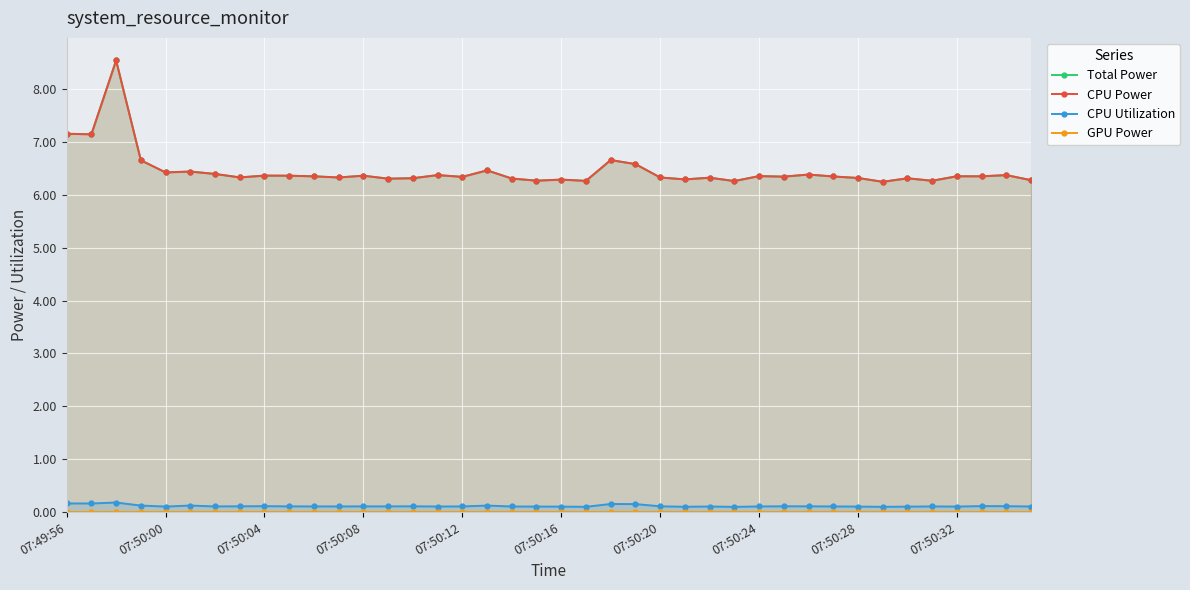

Which series has the largest total across all categories?

Total Power